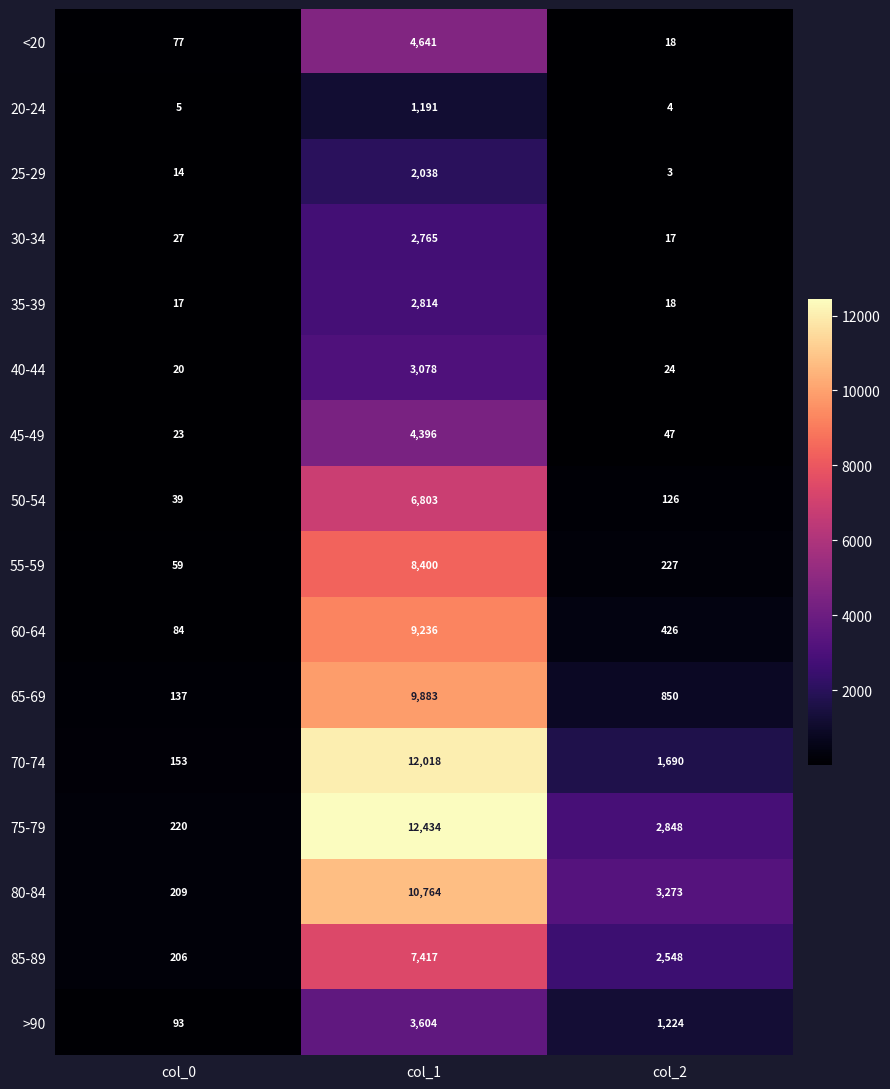

What is the approximate value of 25-29 at col_1, to the nearest 10?

2040